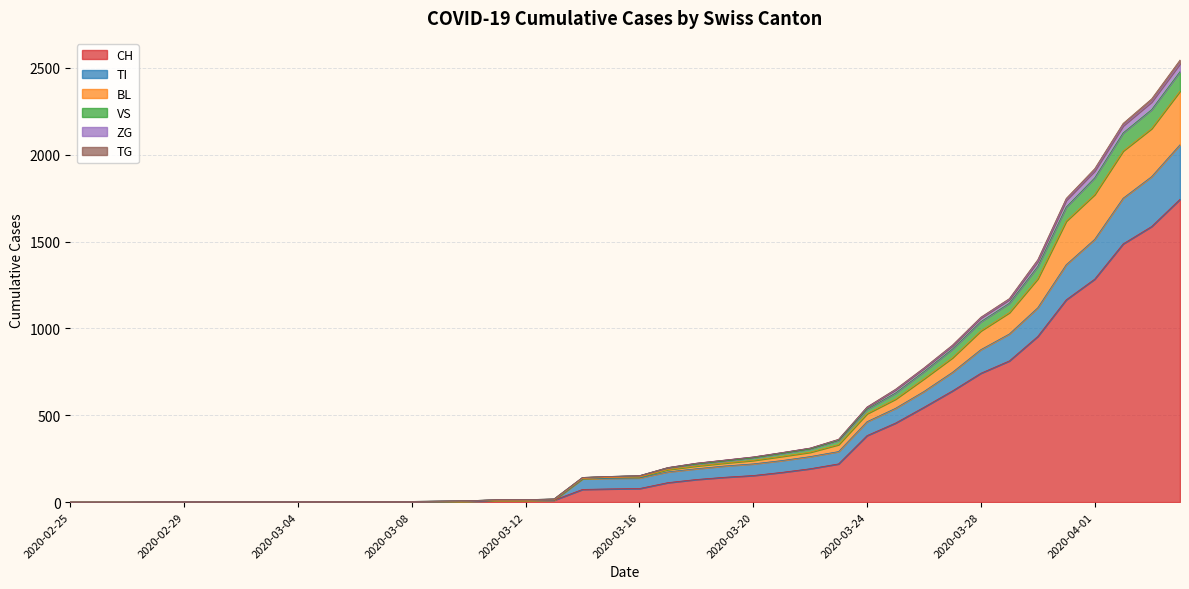

Does the chart display data point markers on the line(s)?

No